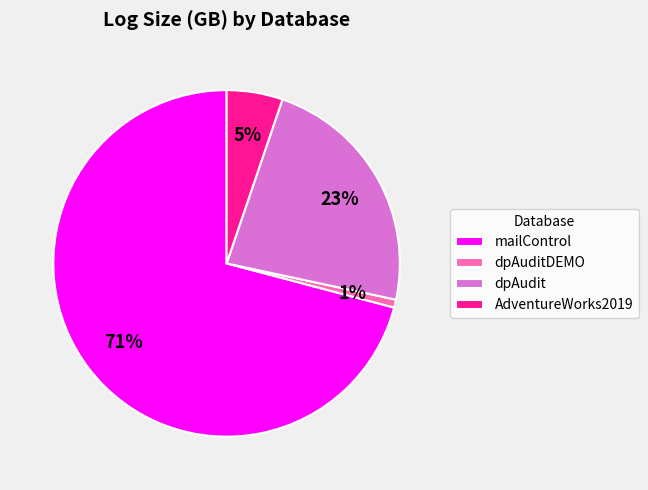

To the nearest percent, what is the difference between the largest and smallest slice percentages?

70%